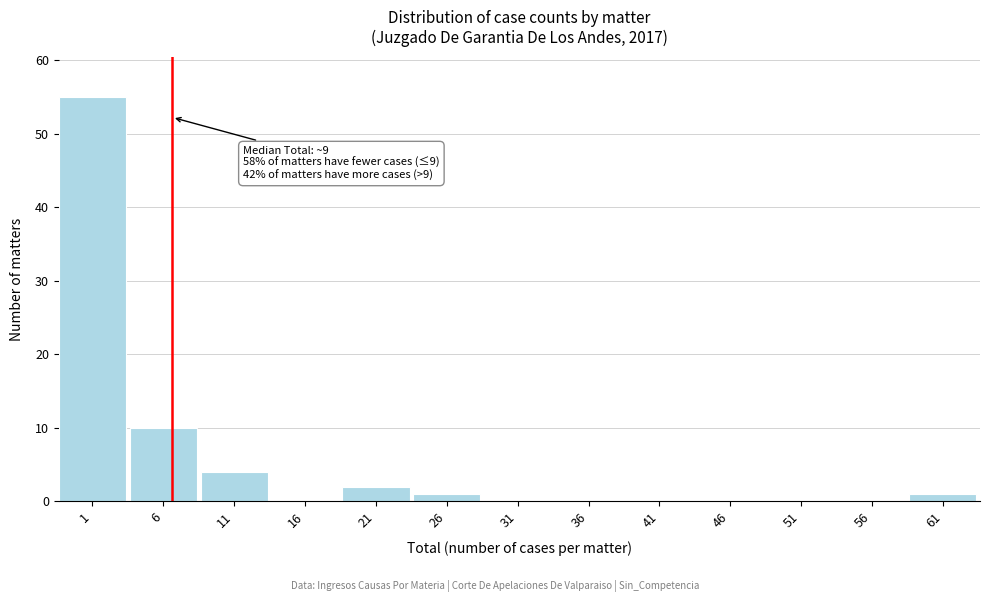

Reading left to right, list all the values displayed in this chart.

1=55	6=10	11=4	16=0	21=2	26=1	31=0	36=0	41=0	46=0	51=0	56=0	61=1